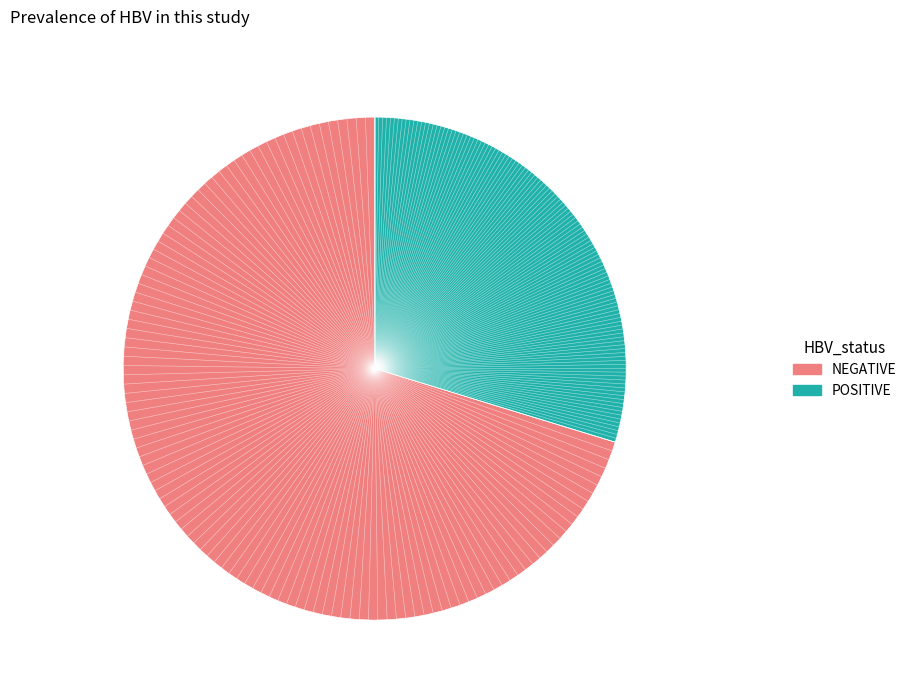

Does any single category account for the majority?

Yes